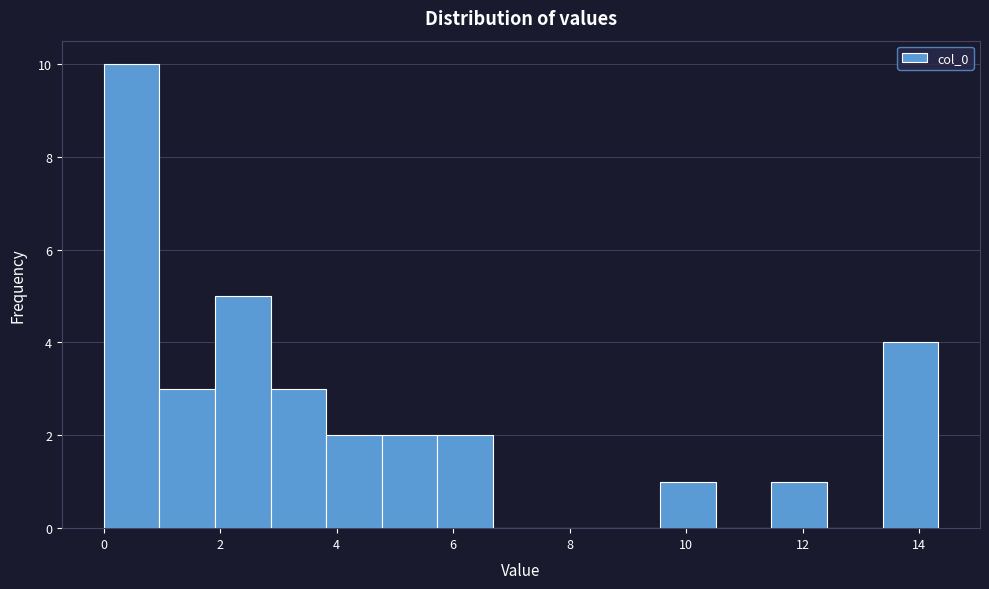

Reading left to right, list every bar in this chart as the range it spans on the x-axis followed by its height. Neither the bar edges nor the heights are printed on the chart, so give them approximately, as read against the axes.

0.0 to 1.0: 10
1.0 to 2.0: 3
2.0 to 2.8: 5
2.8 to 3.8: 3
3.8 to 4.8: 2
4.8 to 5.8: 2
5.8 to 6.6: 2
6.6 to 7.6: 0
7.6 to 8.6: 0
8.6 to 9.6: 0
9.6 to 10.6: 1
10.6 to 11.4: 0
11.4 to 12.4: 1
12.4 to 13.4: 0
13.4 to 14.4: 4